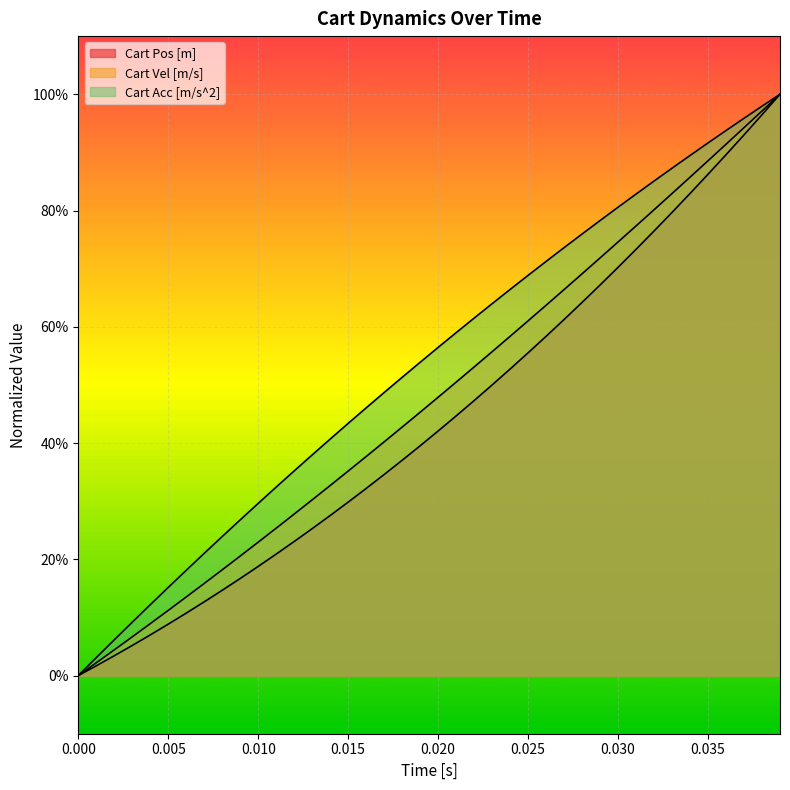

True or false: Cart Vel [m/s] and Cart Pos [m] cross at least once.

False